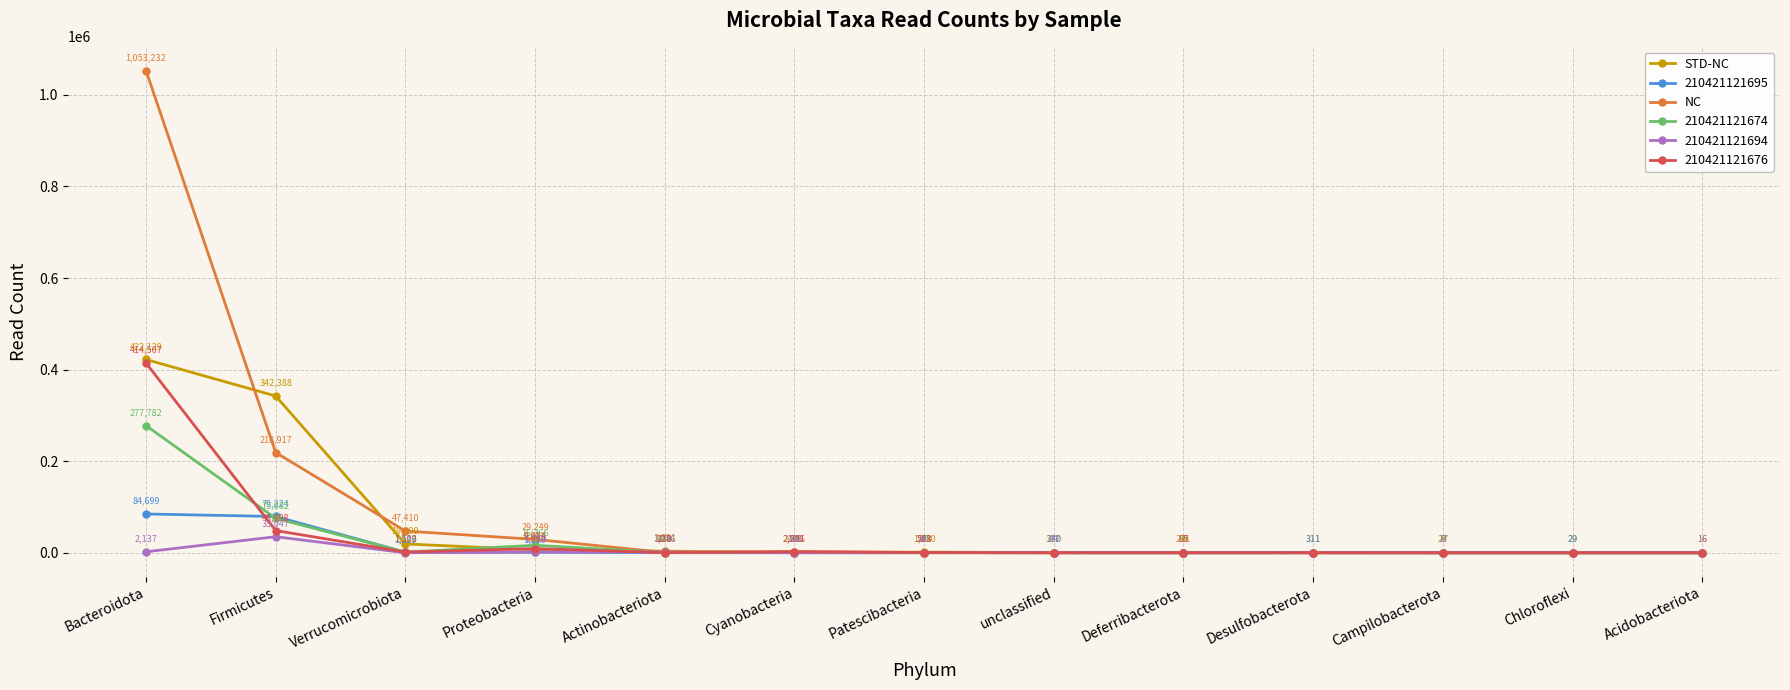

True or false: NC has a value of 231 at Deferribacterota.

True